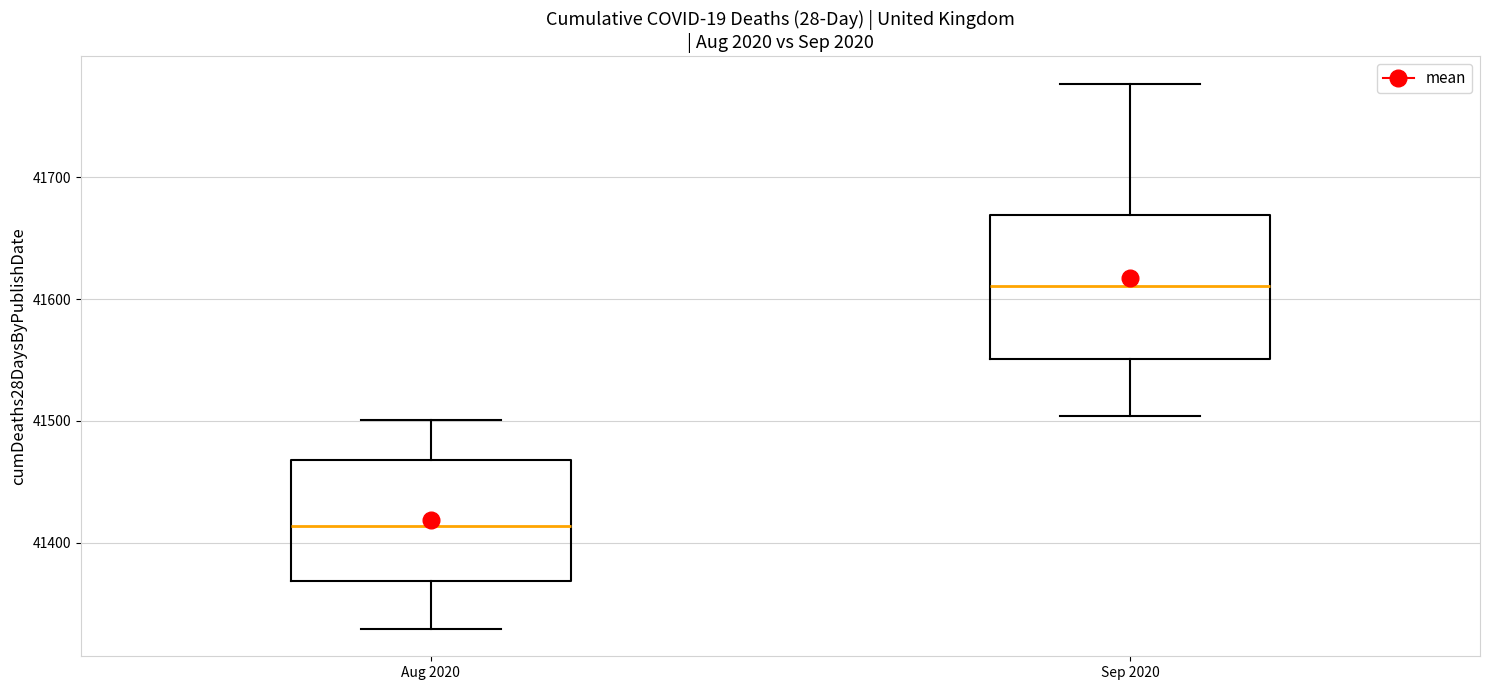

Reading left to right, transcribe this box plot: for each box, give where its median line is, the range the box spans, and where its two whiskers end, as read against the y-axis. The values are not printed on the chart, so give them approximately, as read against the axis.

Aug 2020: median 41410, box 41370 to 41470, whiskers 41330 to 41500
Sep 2020: median 41610, box 41550 to 41670, whiskers 41500 to 41780